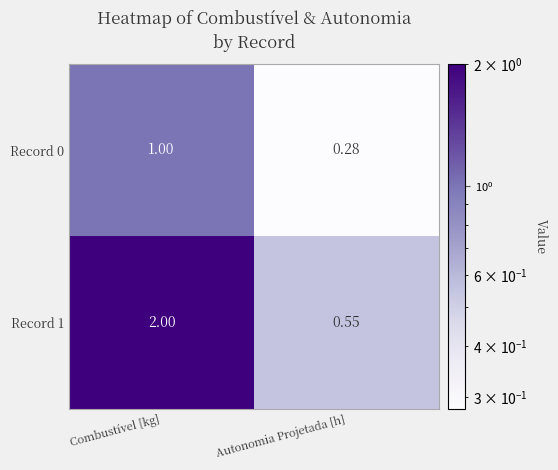

Which category has the lowest value in the Record 1 series?

Autonomia Projetada [h]